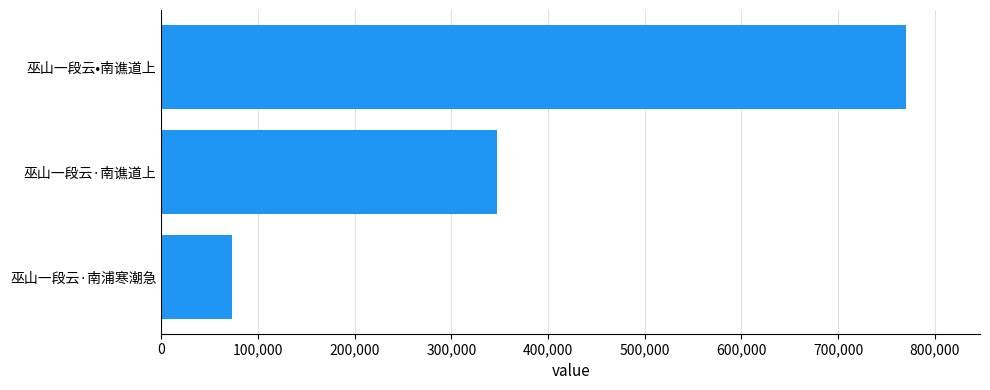

Reading bottom to top, list all the values displayed in this chart.

72564	346835	769770